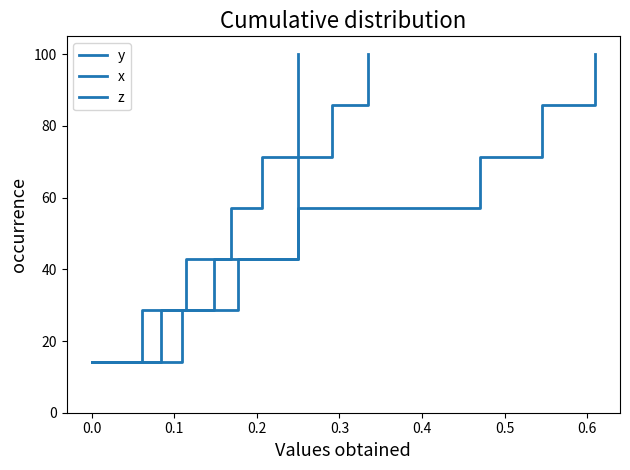

True or false: y has more than 0 points higher than both neighbors.

False